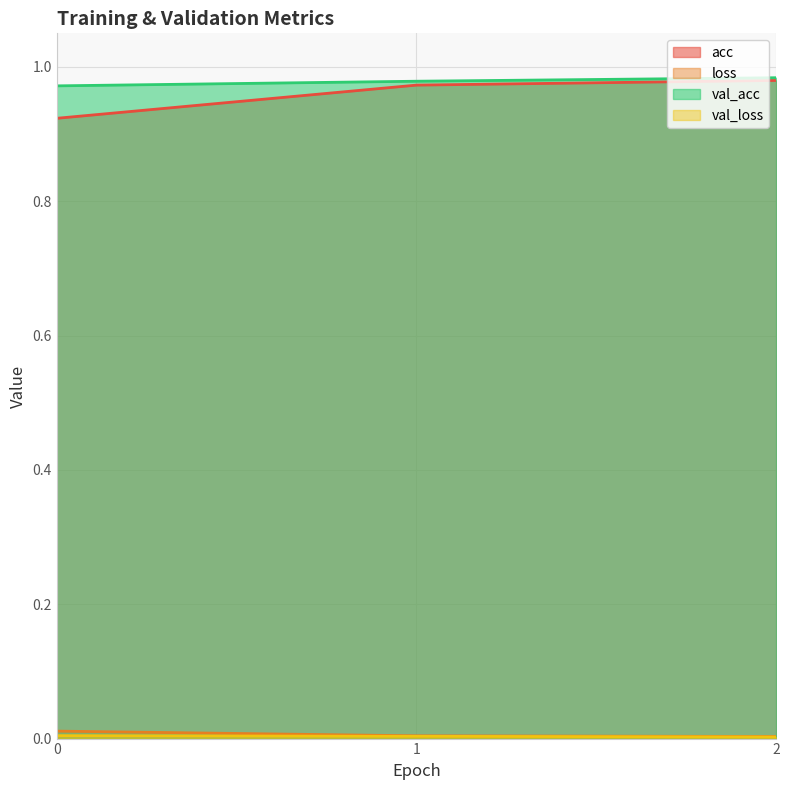

At which category does the chart reach its peak across all series?

2